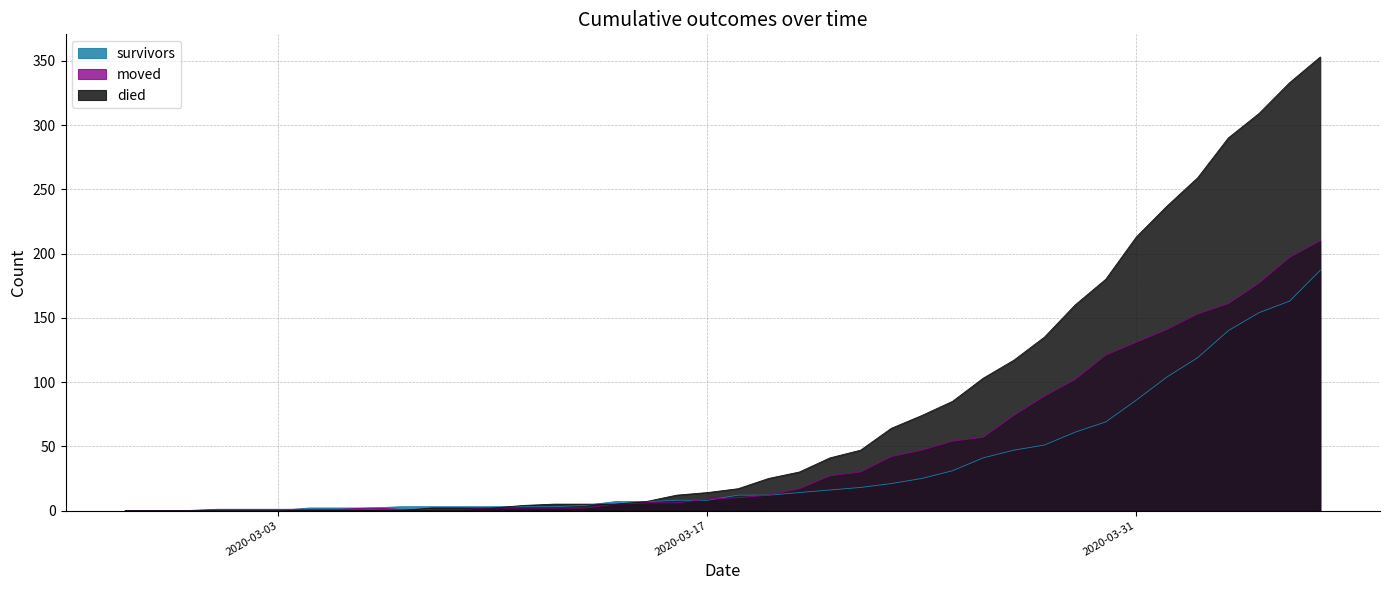

Which has a higher value, 2020-03-12 or 2020-03-14?

2020-03-14